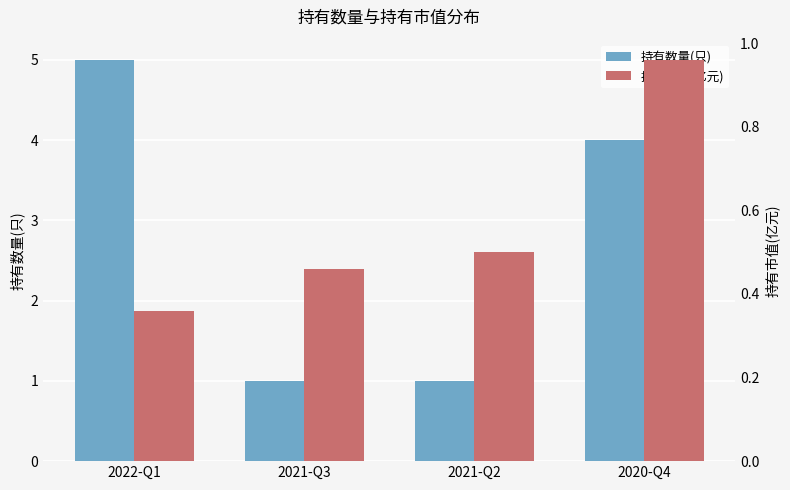

How many values in the 持有数量(只) series exceed 4?

1